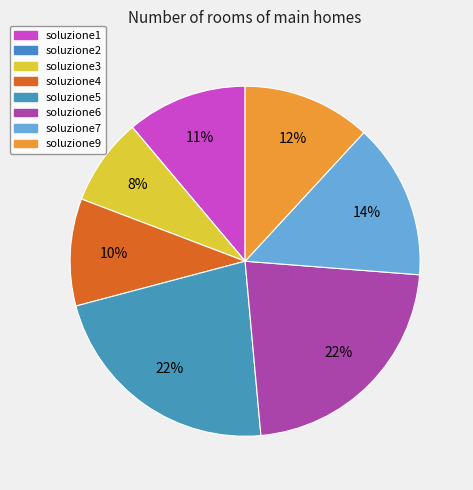

Does soluzione3 account for over 50% of the chart?

No